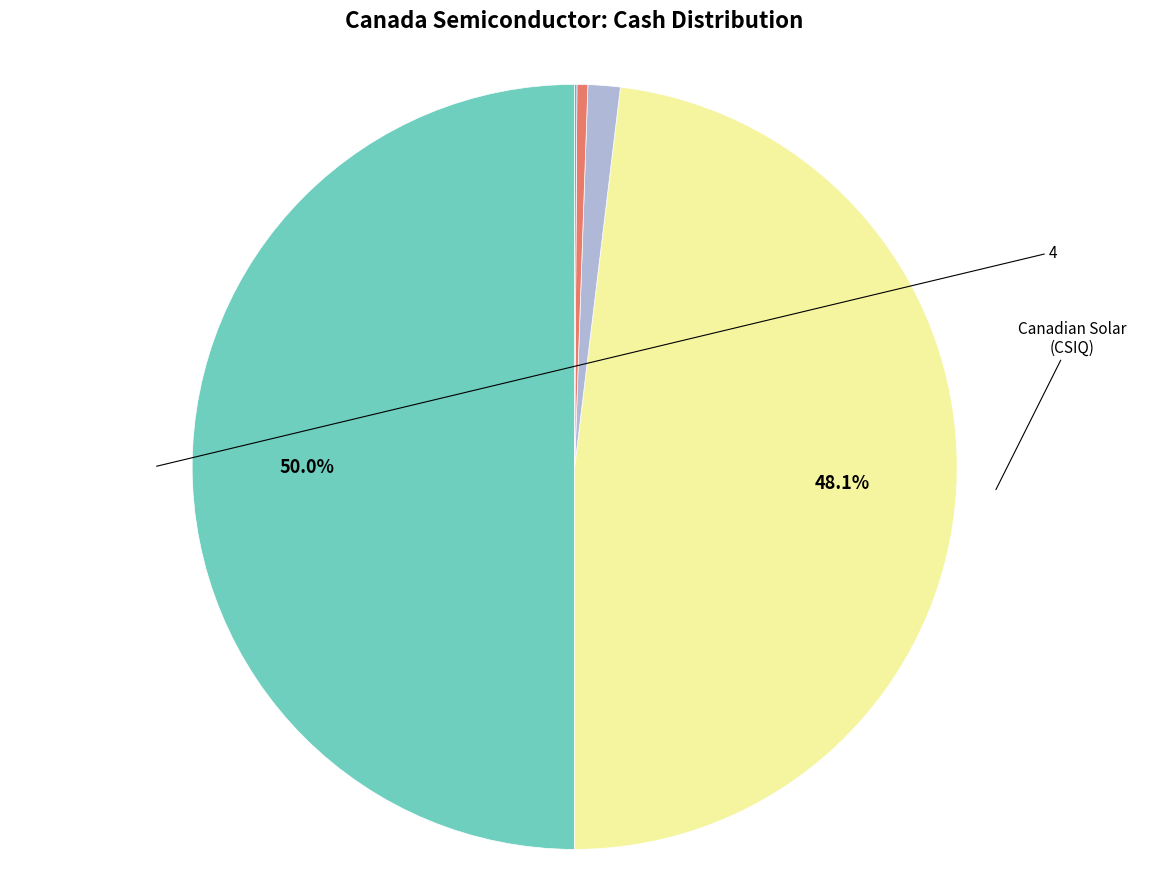

How many segments does this pie chart have?

5